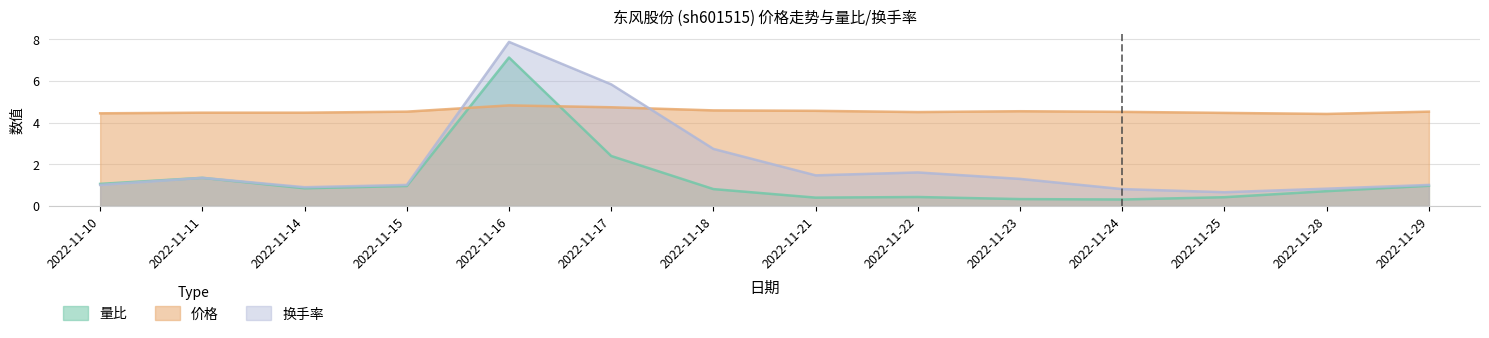

In 换手率, how many points are lower than both neighbors (excluding endpoints)?

3